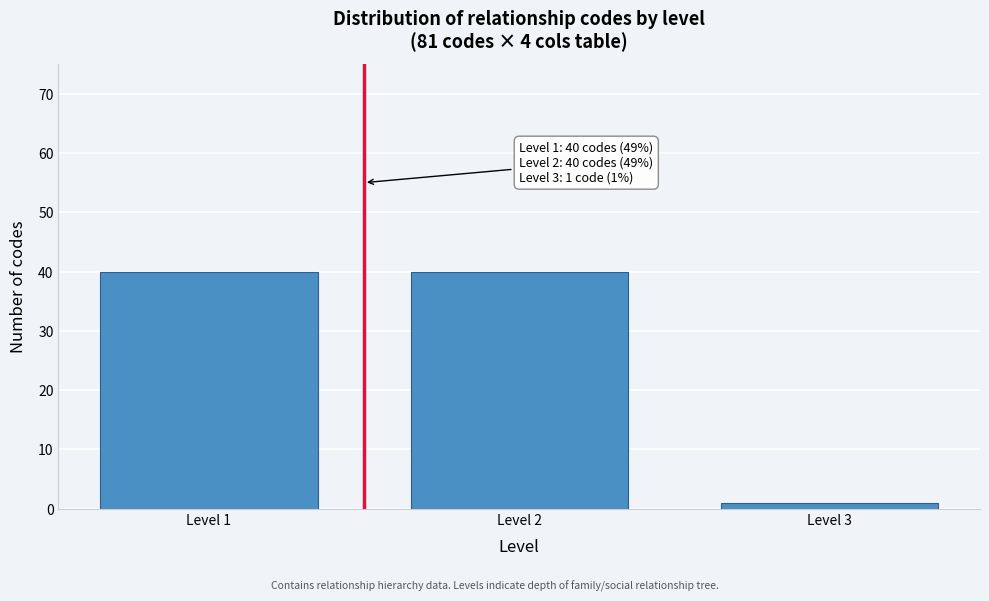

Reading left to right, transcribe all the data shown in this chart.

40	40	1